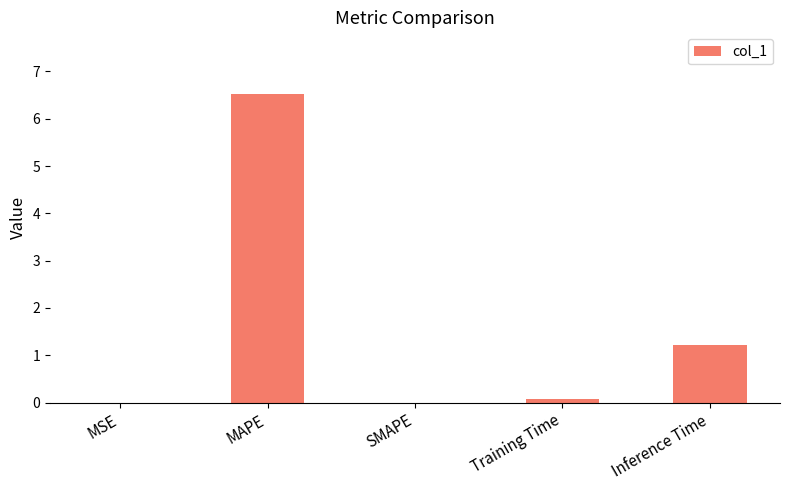

Is it true that the value at Inference Time is 1.2?

True